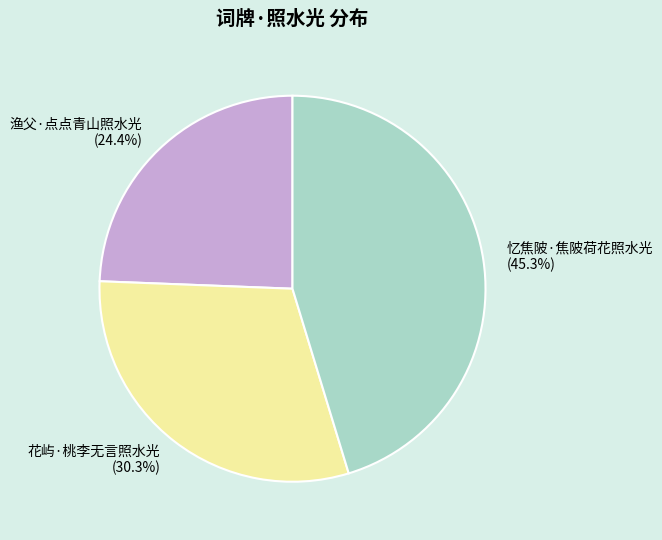

Is the sum of 渔父·点点青山照水光 and 花屿·桃李无言照水光 greater than half?

Yes